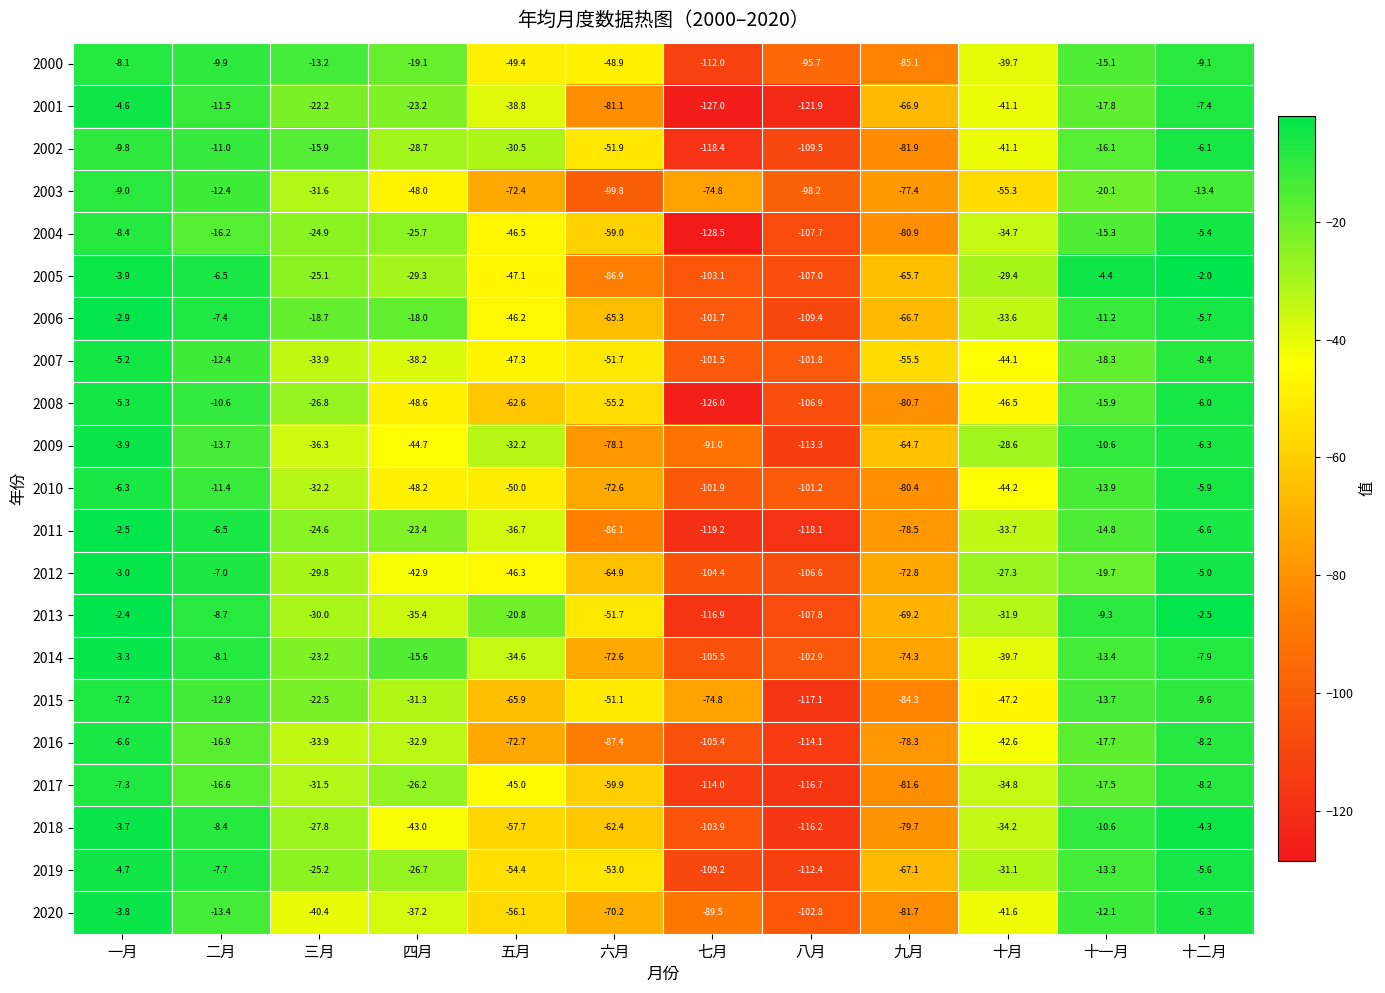

What is the spread (max minus min) of values at 十一月?

15.7